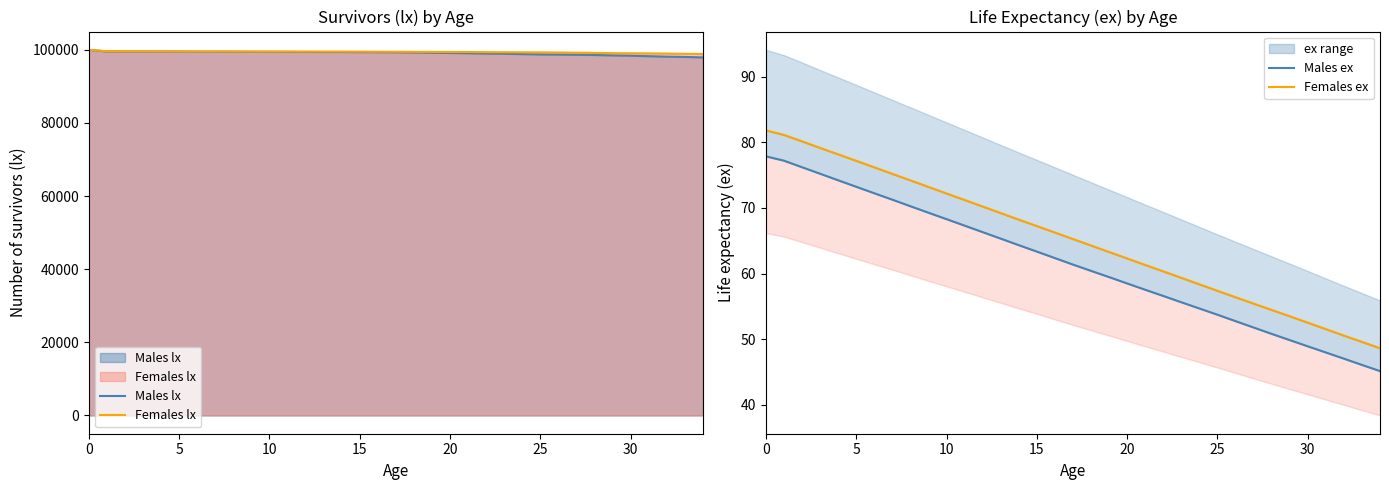

What is the label of the 16th point from the right?

19